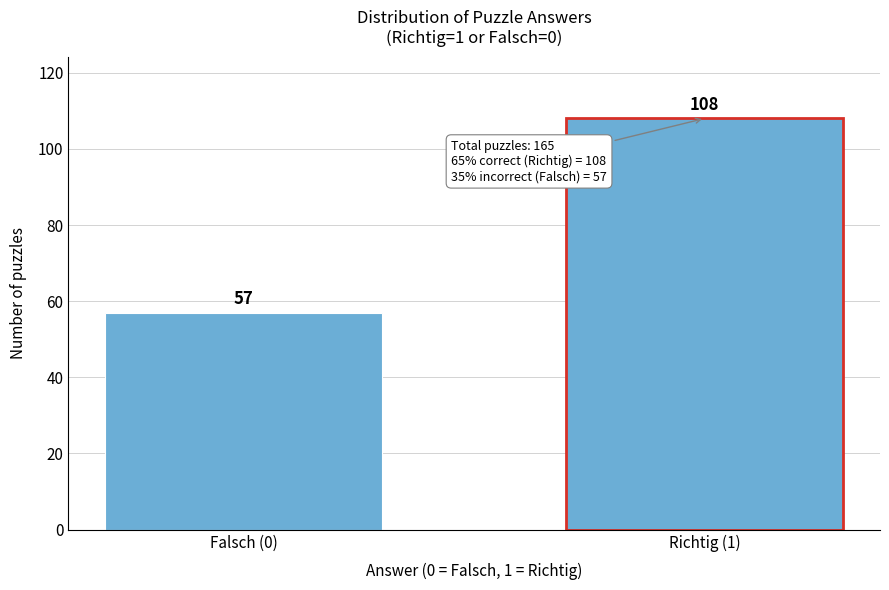

Reading left to right, list all the values displayed in this chart.

57	108